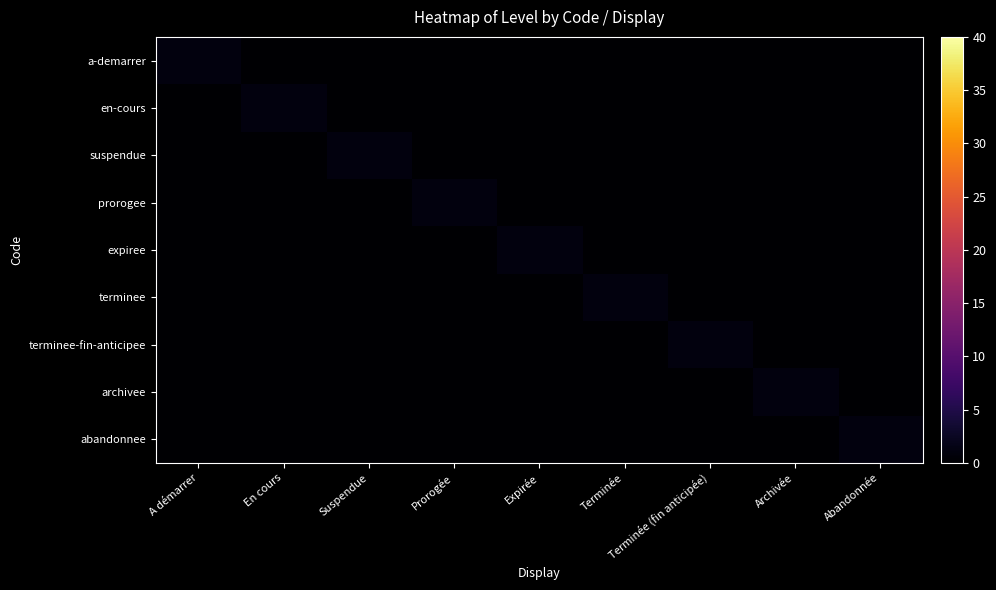

Which series has the largest total across all categories?

a-demarrer